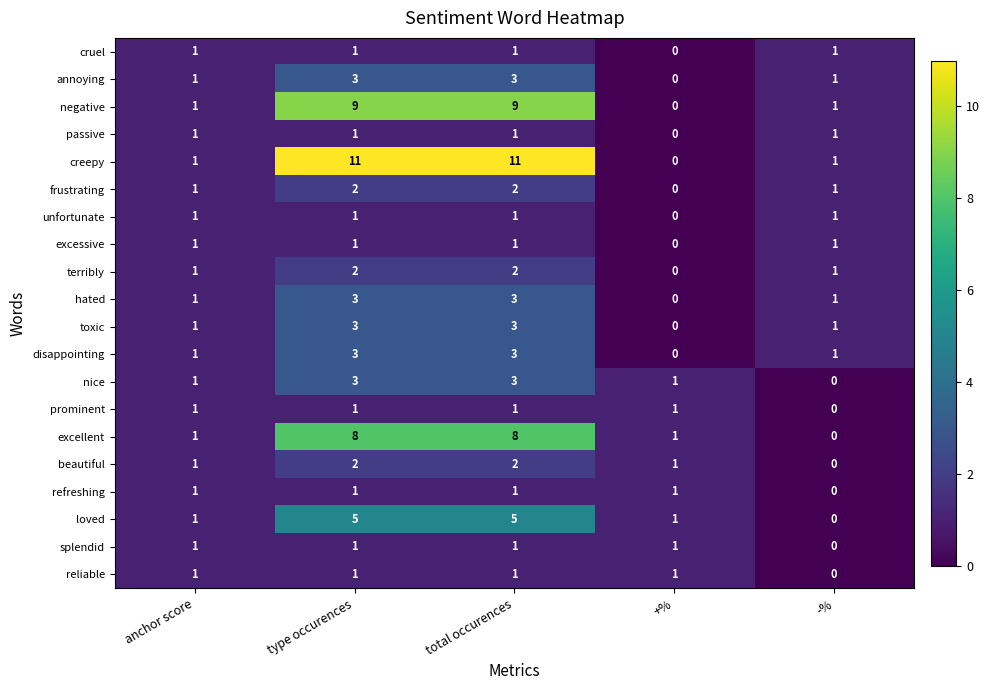

What is the sum of the disappointing values at -% and type occurences?

4